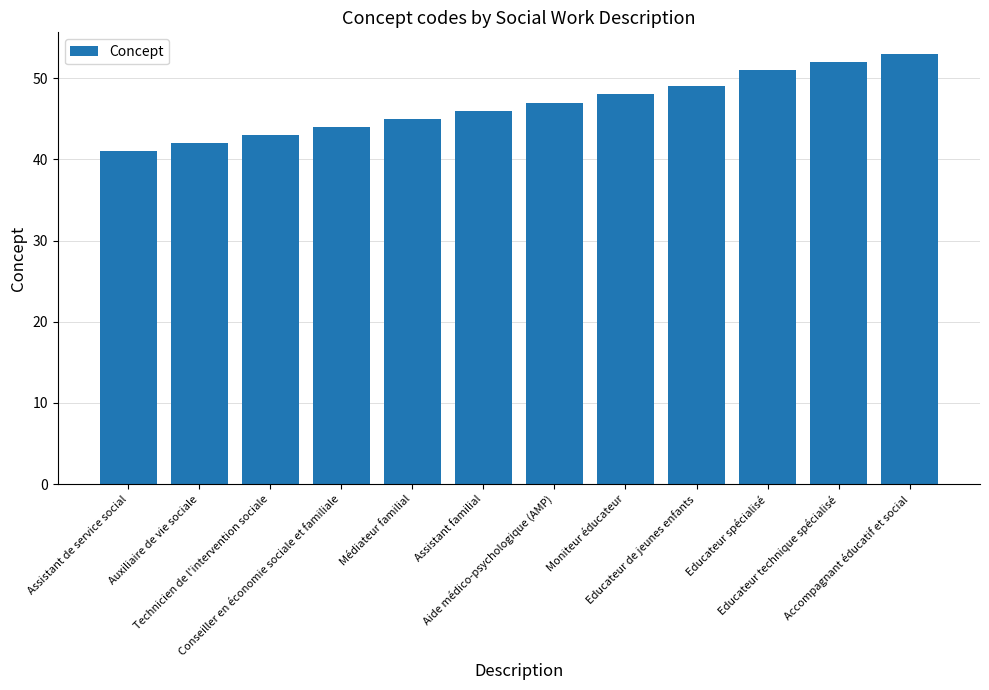

What is the sum of all values?

561